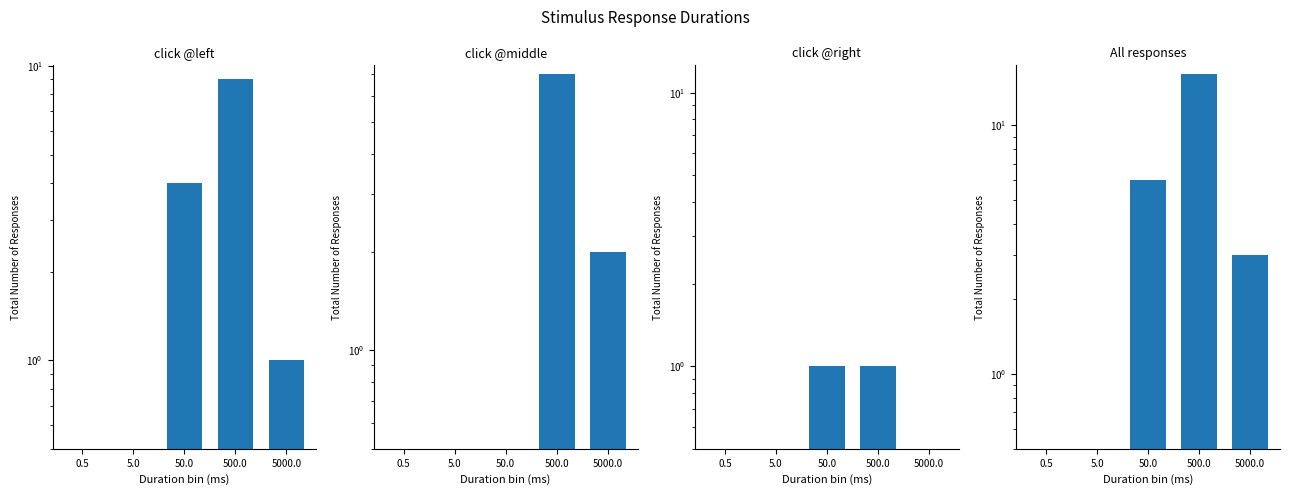

Which has a higher value, 500.0 or 0.5?

500.0